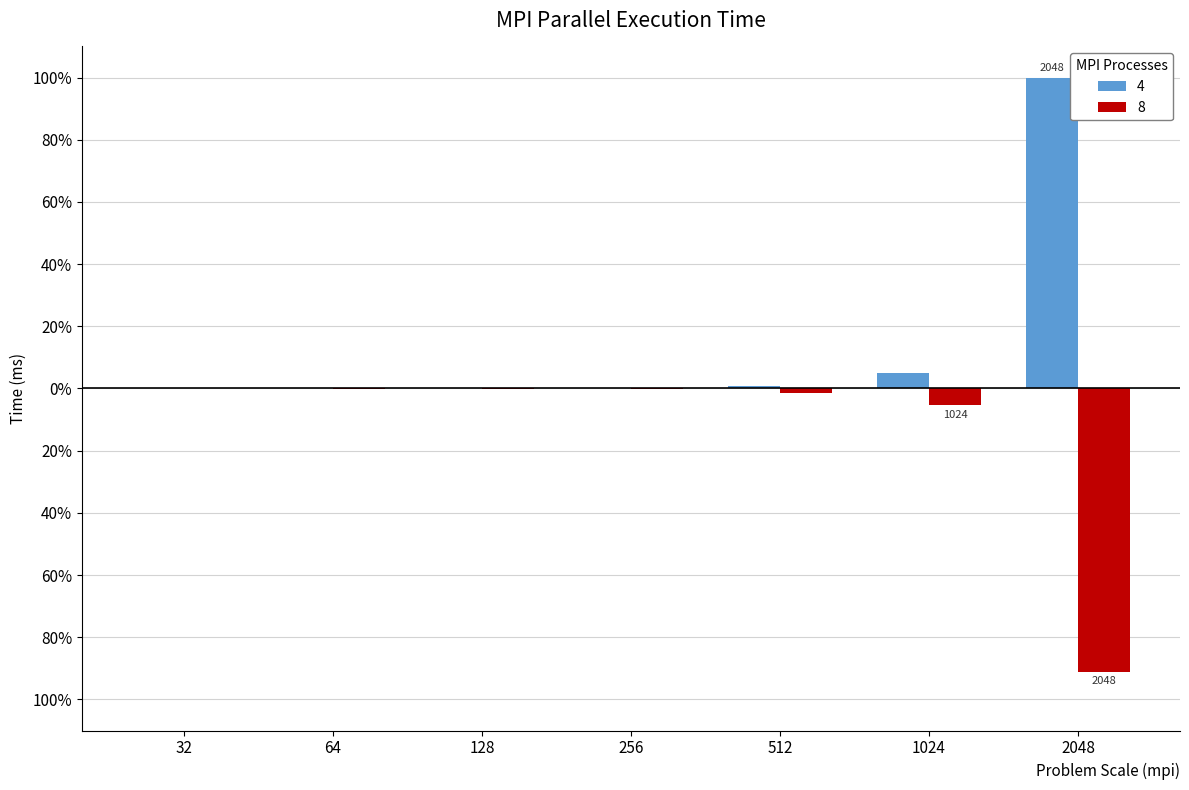

At which category does the chart reach its minimum across all series?

2048